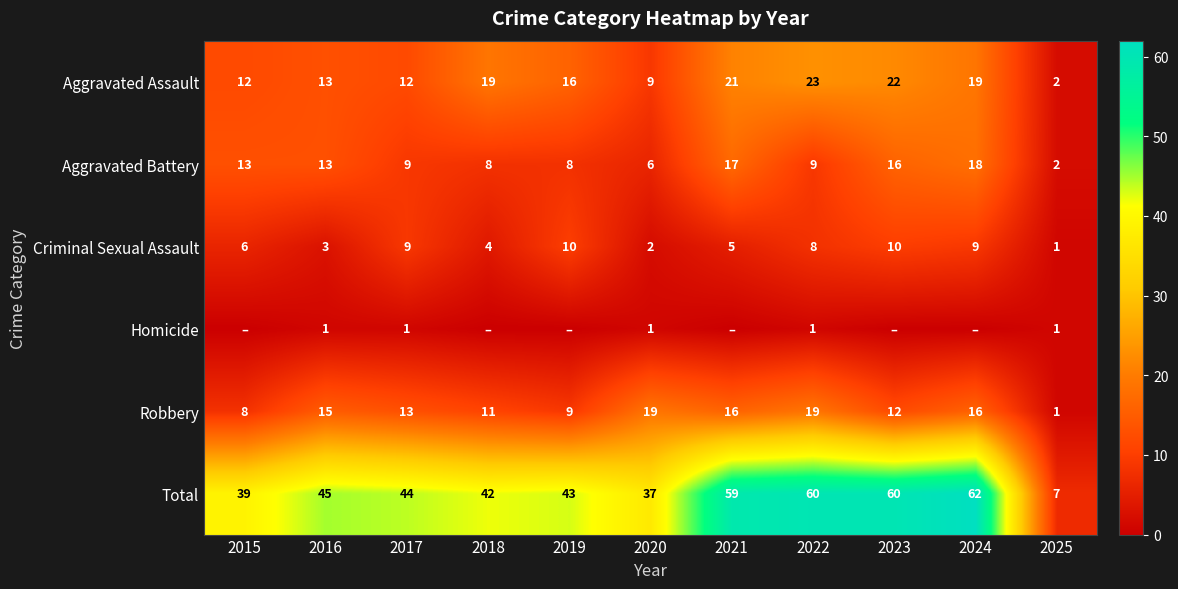

Rank the series at 2022 from lowest to highest value.

Homicide, Criminal Sexual Assault, Aggravated Battery, Robbery, Aggravated Assault, Total